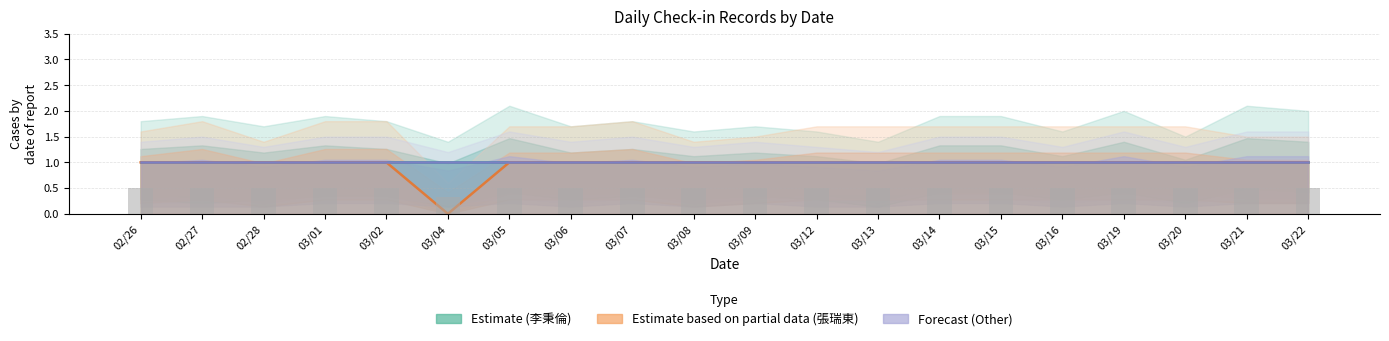

True or false: 張瑞東 has a value of 0 at 03/21.

False